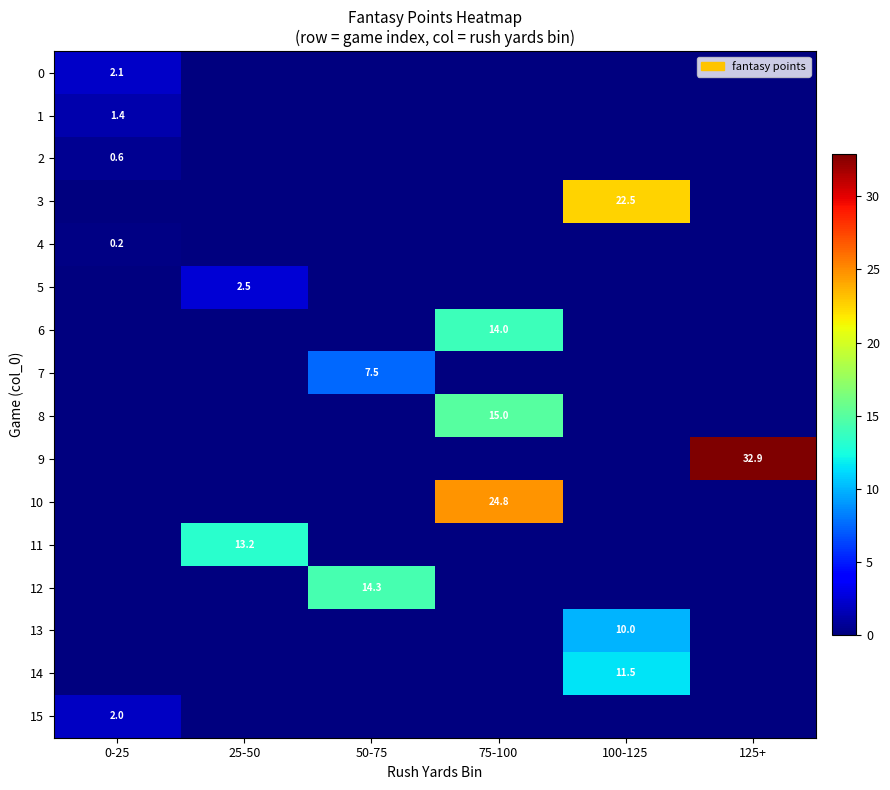

The 8 series shows 22.4 at 75-100. True or false?

False